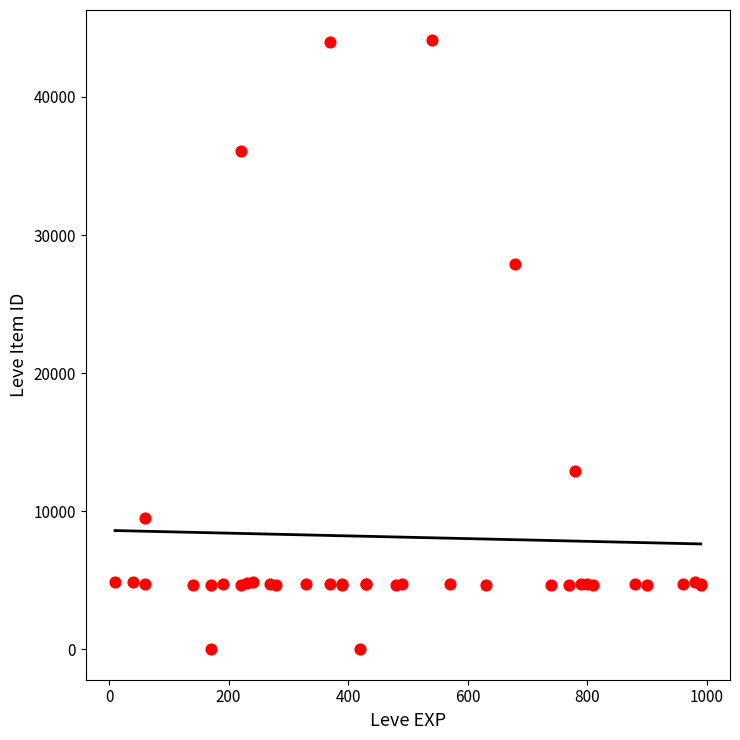

What Y value in the scatter plot is closest to 22048?

27884